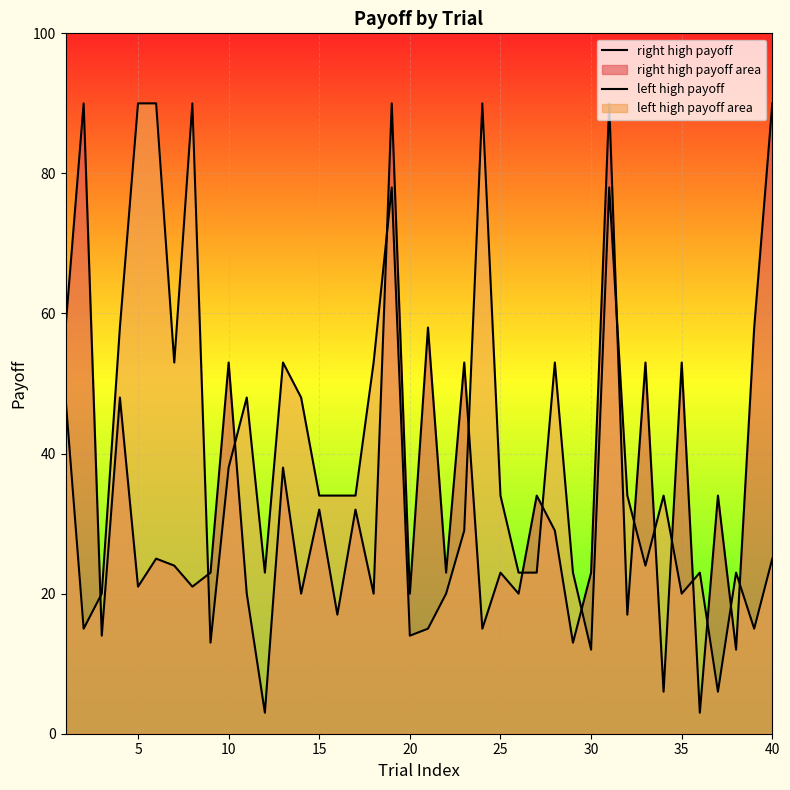

List the series in order of their overall mean, highest first.

left high payoff, right high payoff